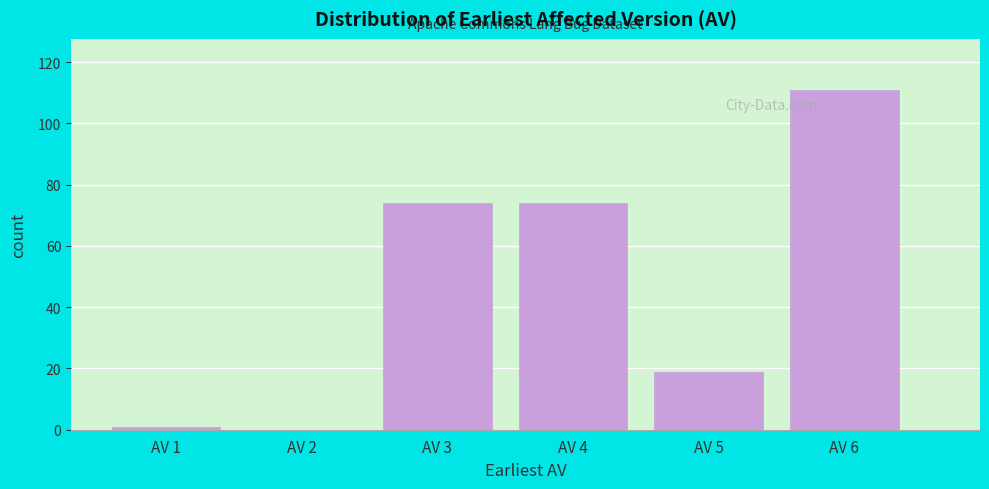

Reading left to right, list all the values displayed in this chart.

AV 1=1	AV 2=0	AV 3=74	AV 4=74	AV 5=19	AV 6=111